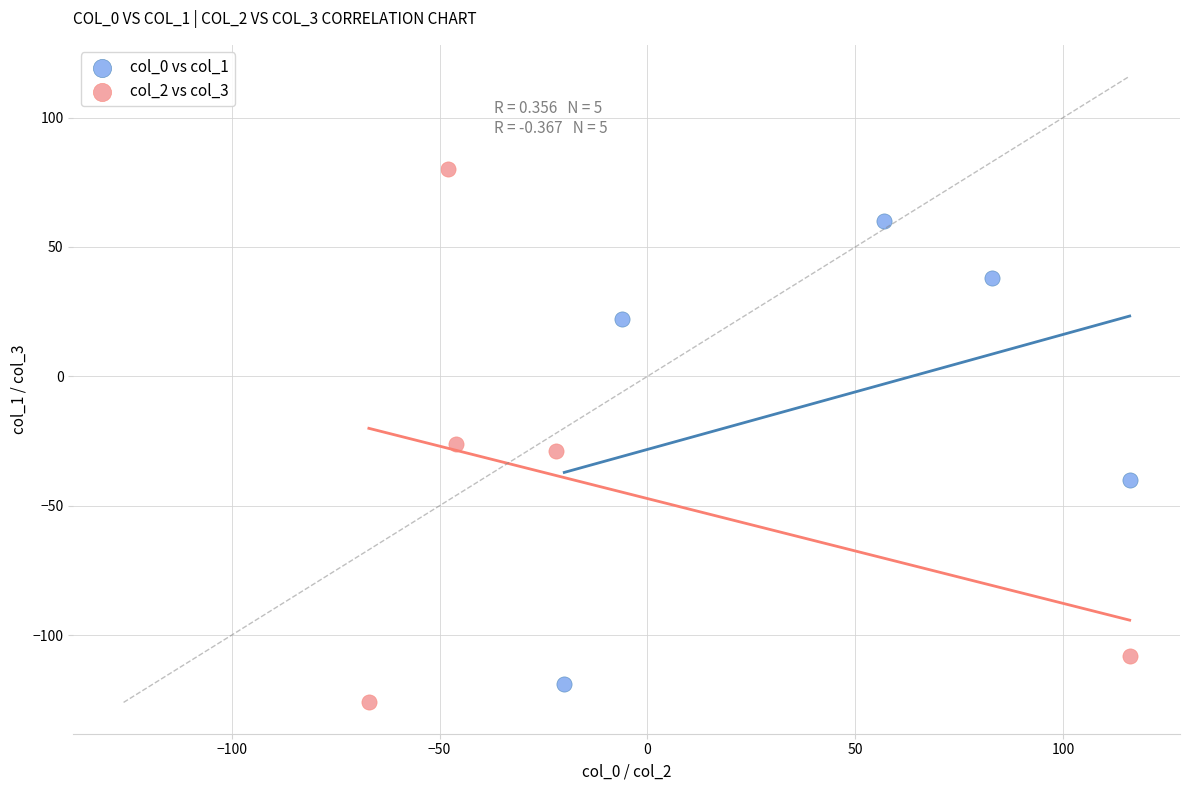

Which series reaches the maximum Y coordinate?

col_2 vs col_3